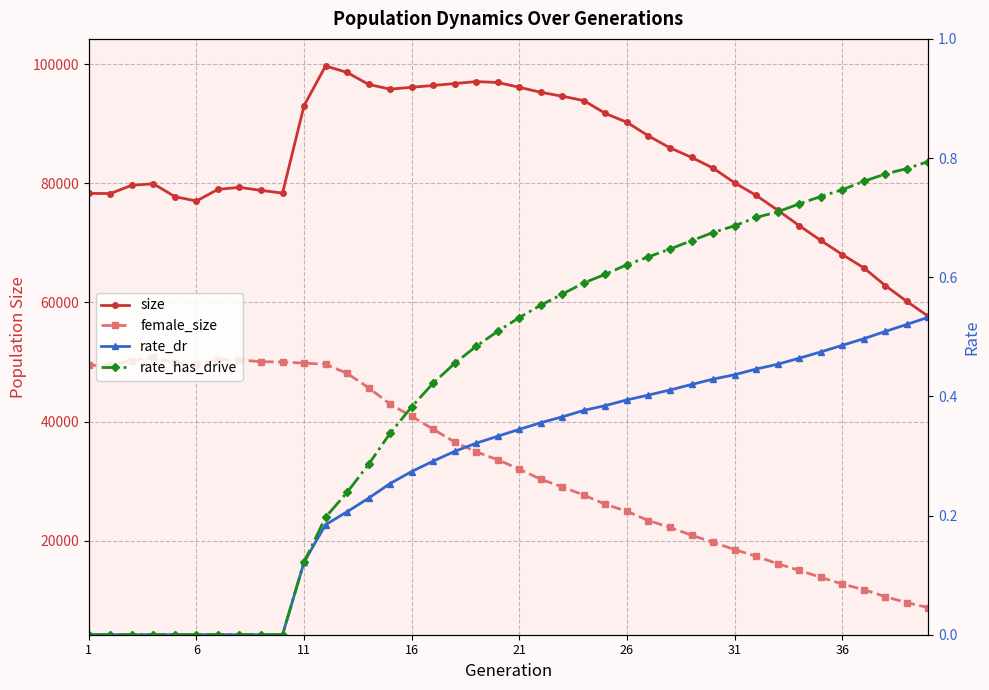

True or false: size and rate_dr cross at least once.

False